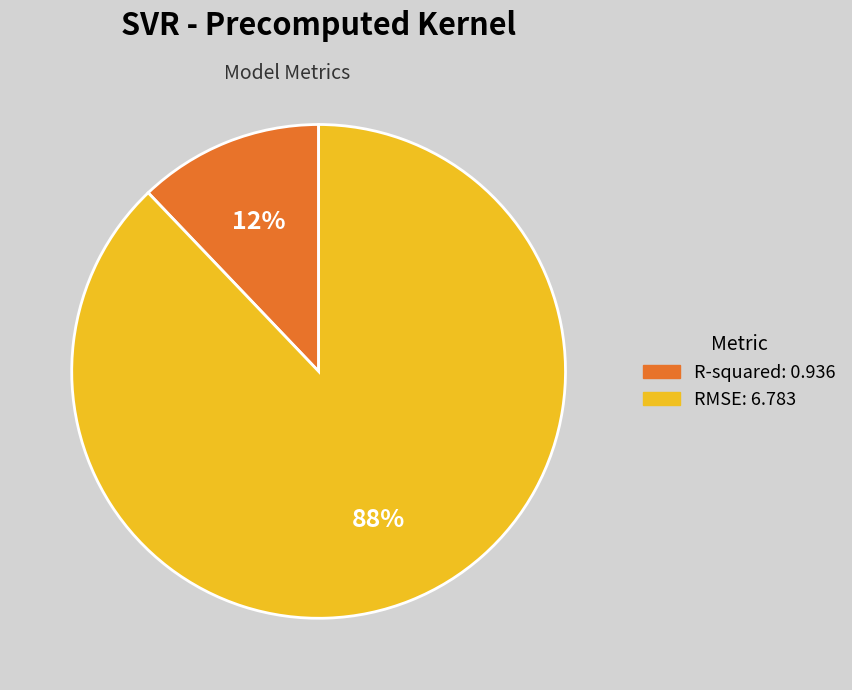

Is RMSE the majority of the pie?

Yes